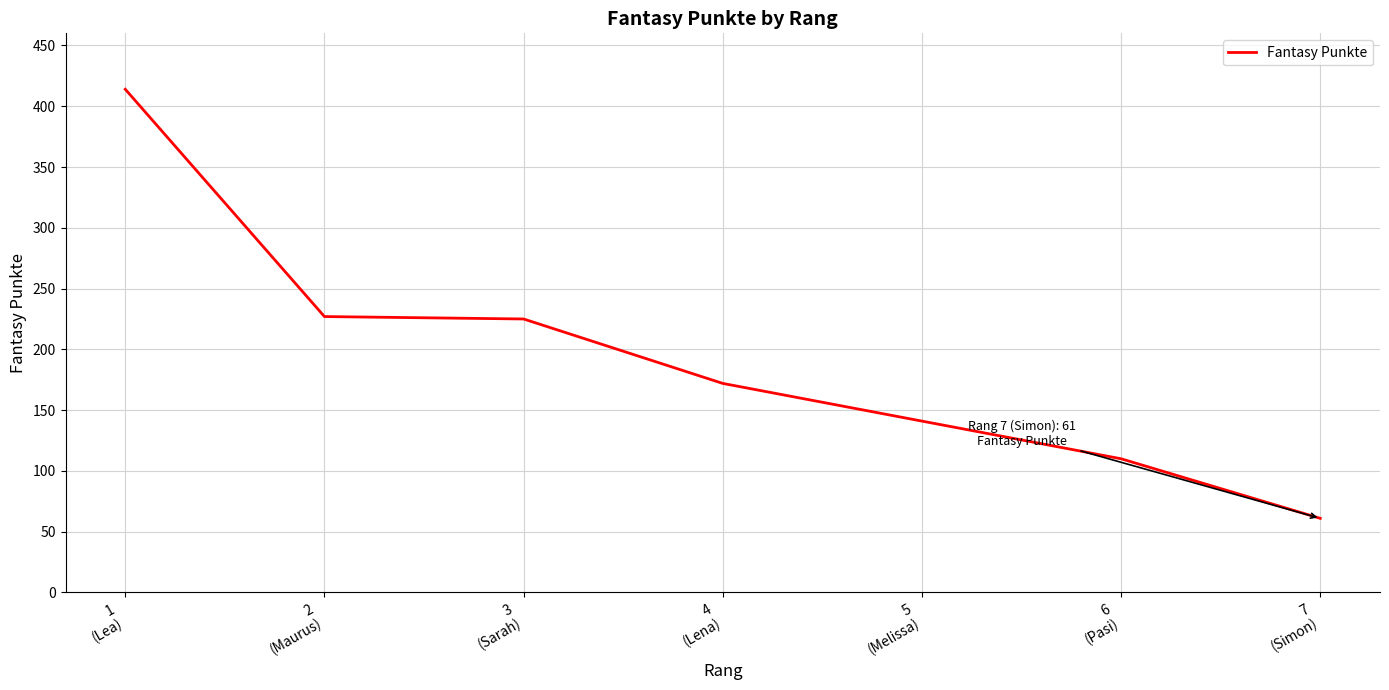

How many lines are shown in the chart?

1